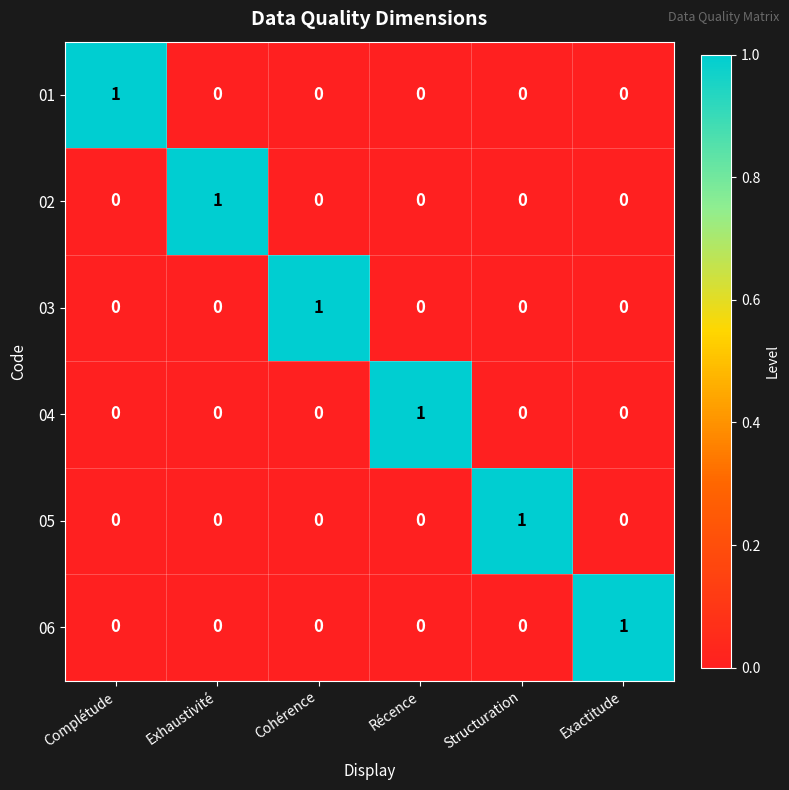

At which label does 02 reach its peak?

Exhaustivité